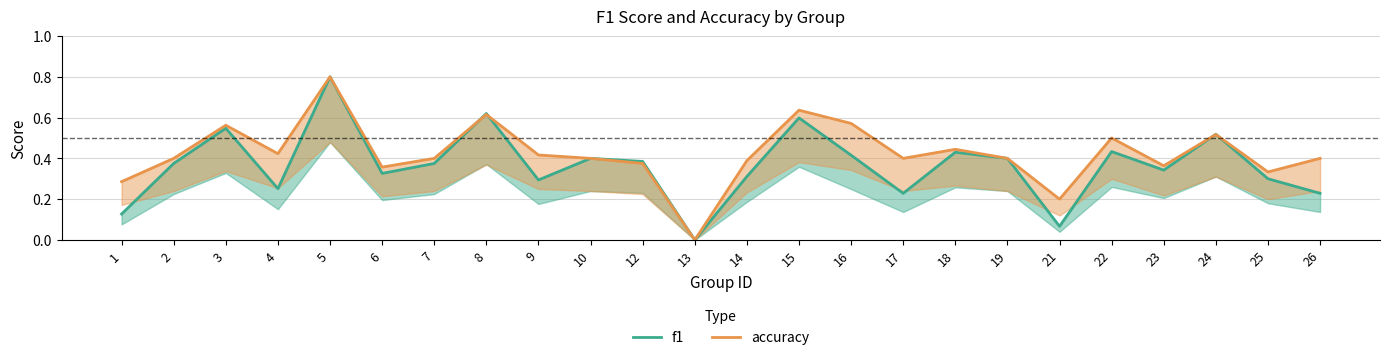

What is the average value of the f1 series?

0.4